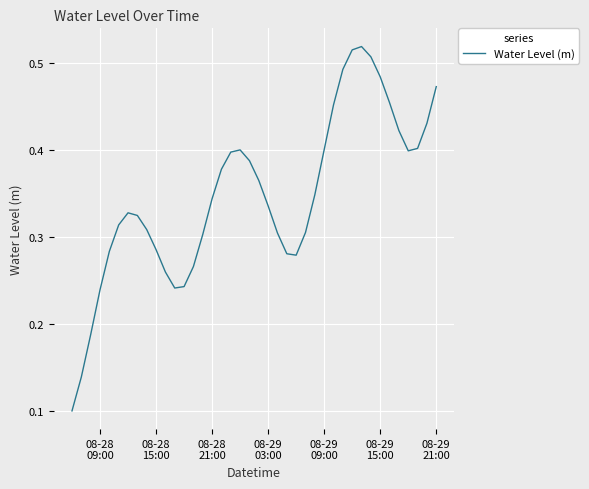

Reading left to right, transcribe all the data shown in this chart.

0.1	0.1	0.2	0.2	0.3	0.3	0.3	0.3	0.3	0.3	0.3	0.2	0.2	0.3	0.3	0.3	0.4	0.4	0.4	0.4	0.4	0.3	0.3	0.3	0.3	0.3	0.3	0.4	0.5	0.5	0.5	0.5	0.5	0.5	0.5	0.4	0.4	0.4	0.4	0.5